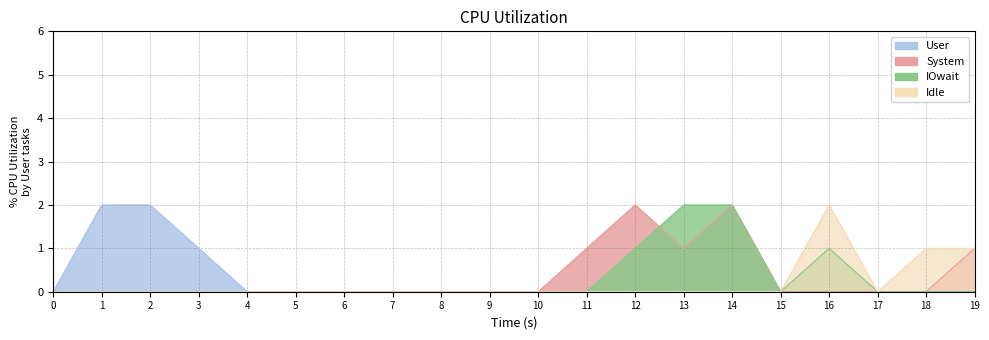

True or false: col_19 has more than 2 points higher than both neighbors.

False